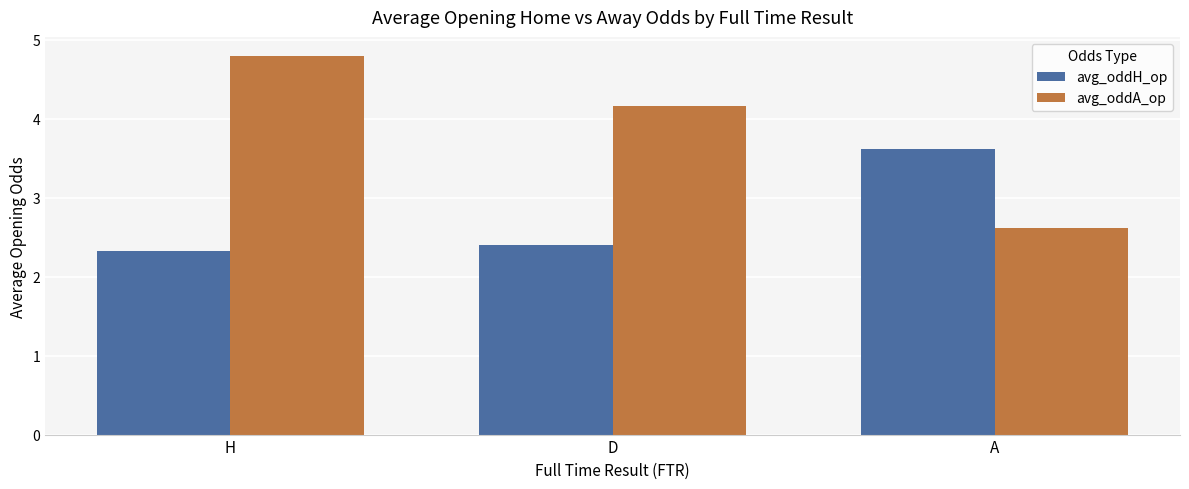

What is the label of the 3rd bar from the left?

A